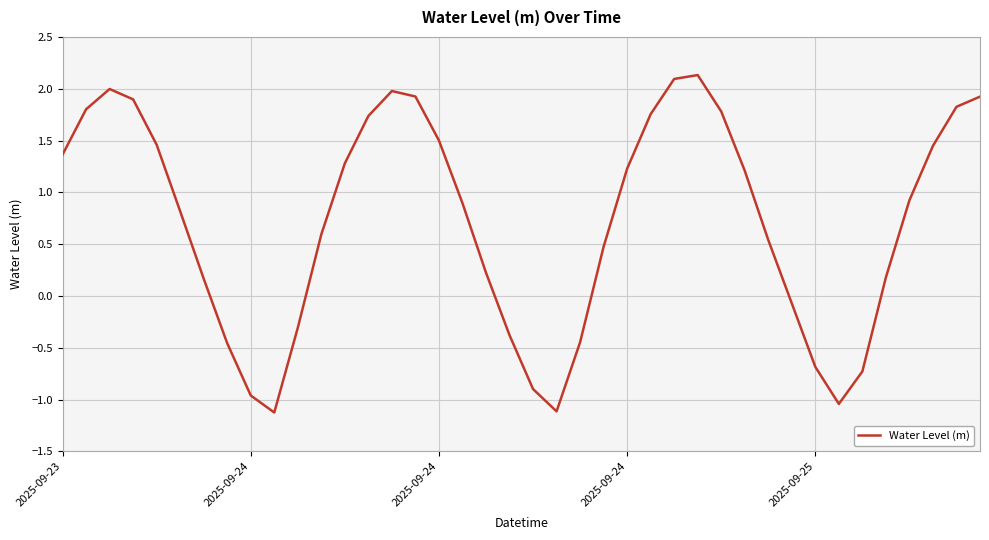

What is the difference between the maximum and minimum values?

3.3